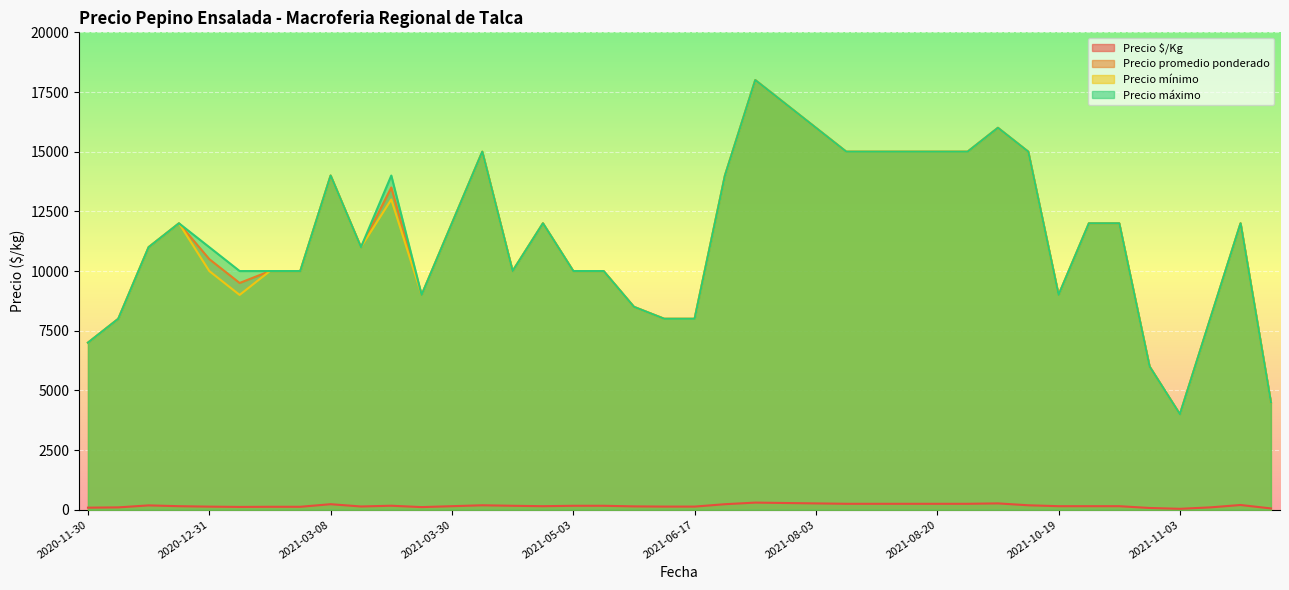

At which category is the sum across all series the highest?

2021-06-24